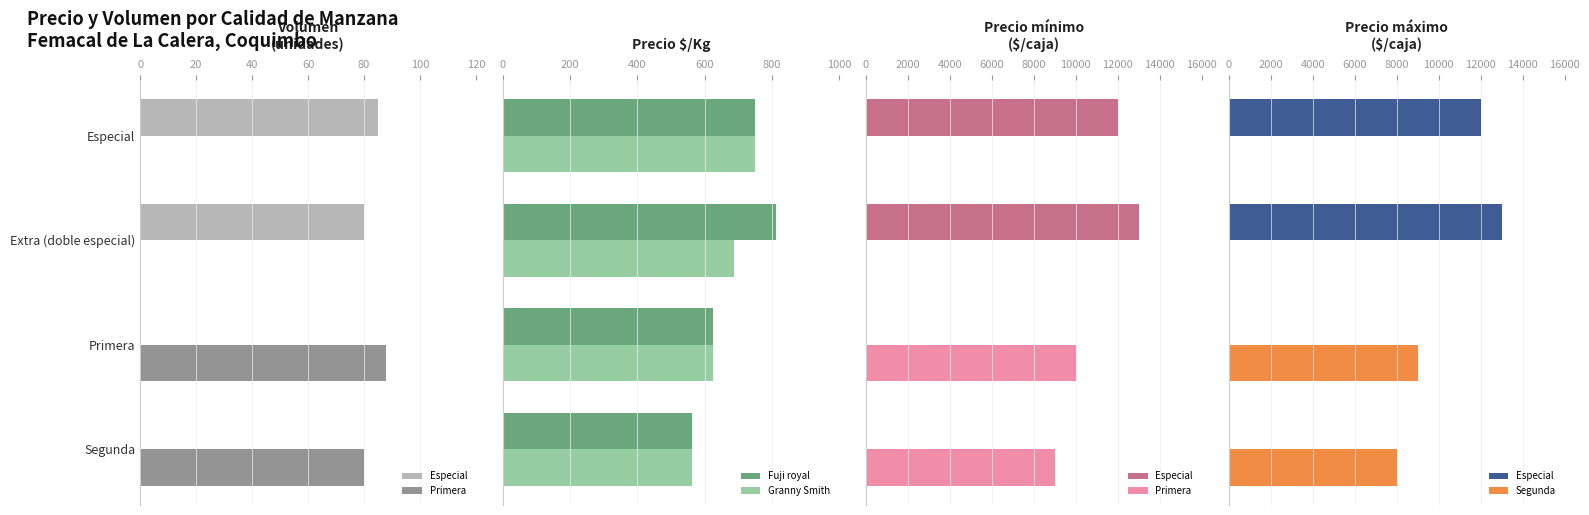

What is the lowest value of the Fuji royal series?

562